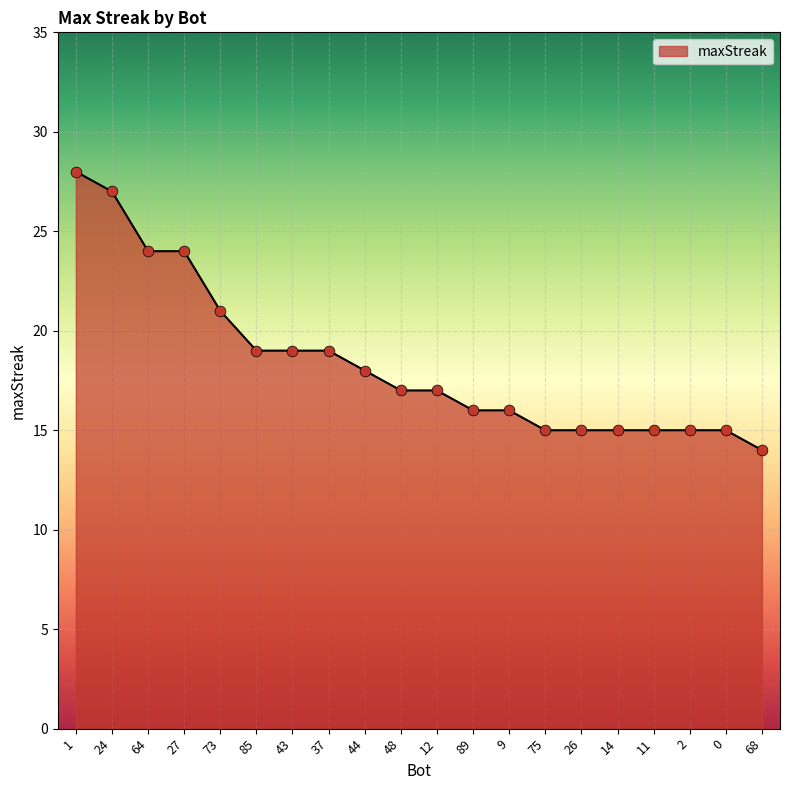

What is the change in value from 64 to 12?

-7